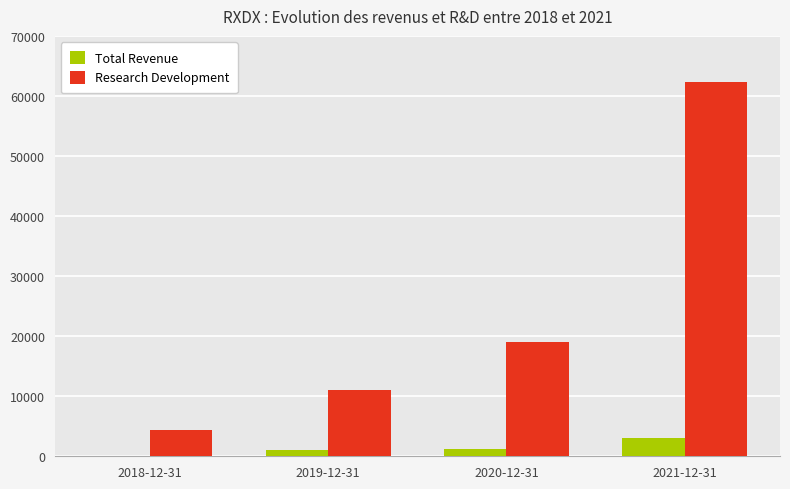

At which category is the sum across all series the highest?

2021-12-31